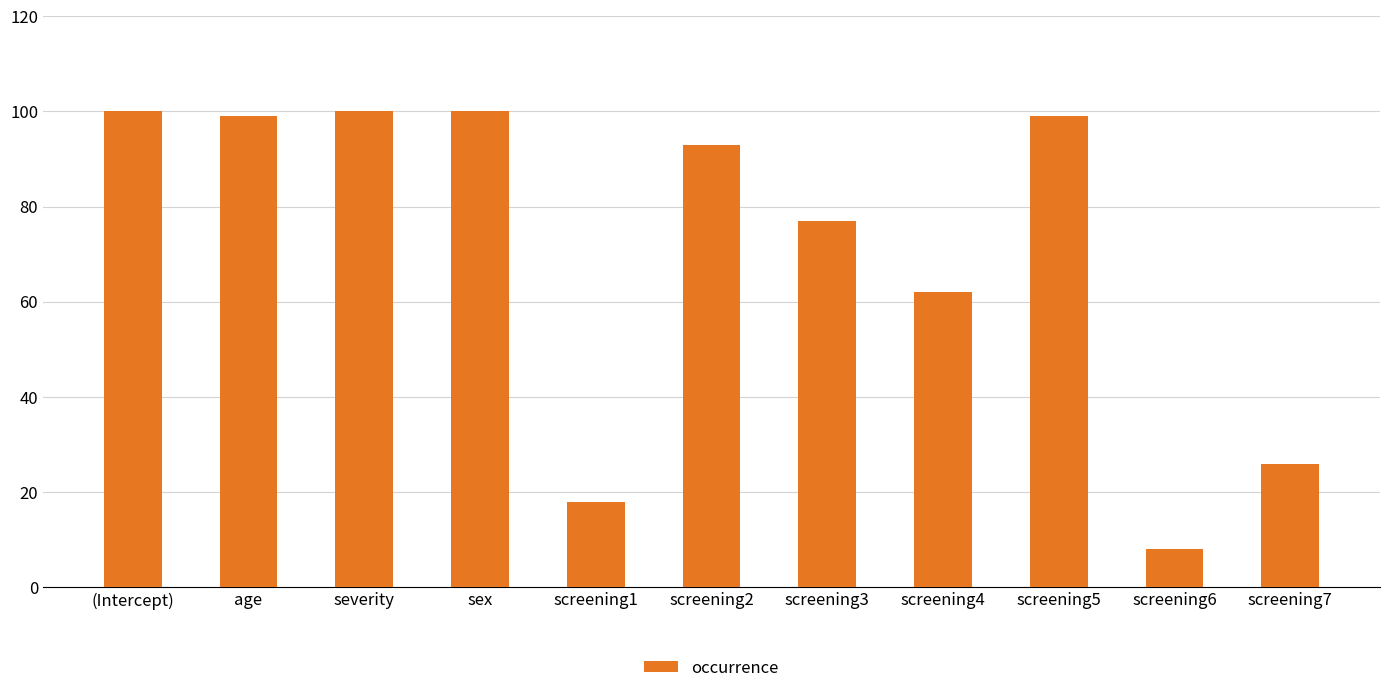

The chart shows a value of 139 at (Intercept). True or false?

False